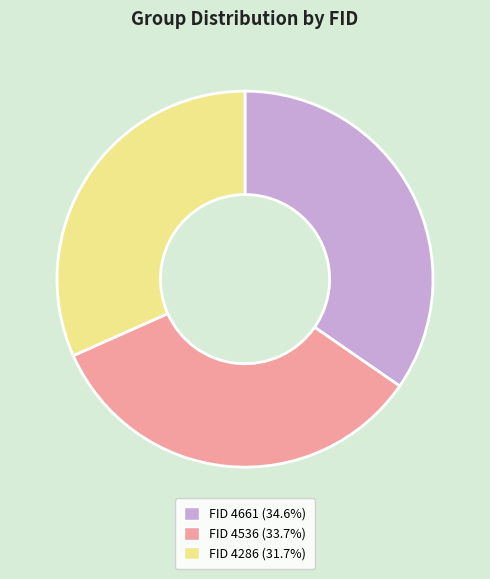

Approximately how many times larger is the value at FID 4286 (31.7%) compared to FID 4536 (33.7%)?

0.9